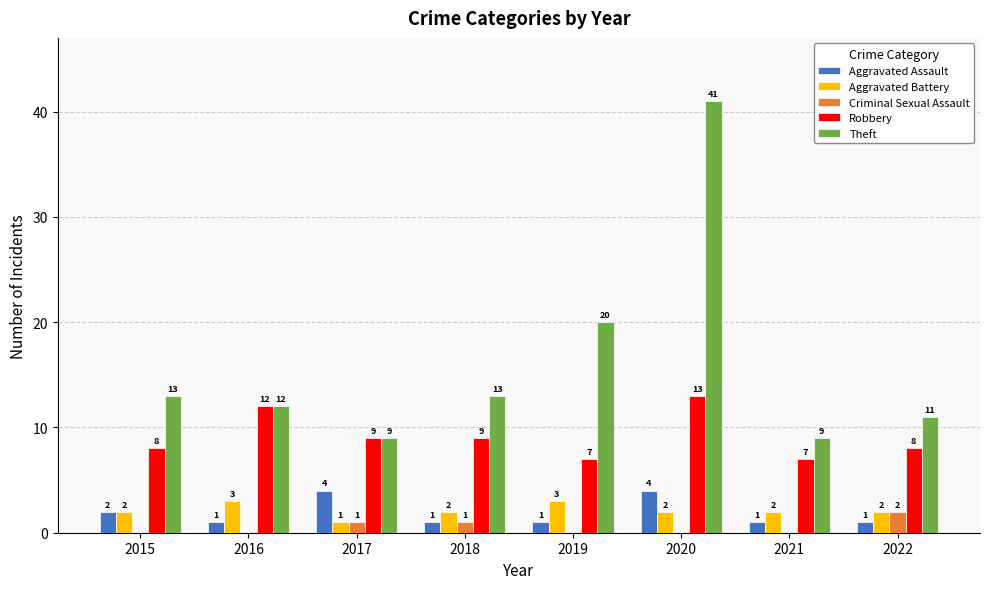

At which category does the chart reach its peak across all series?

2020